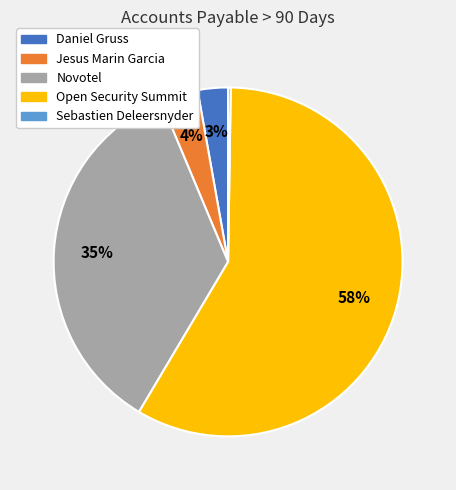

Combined, do Daniel Gruss and Open Security Summit account for over 50%?

Yes